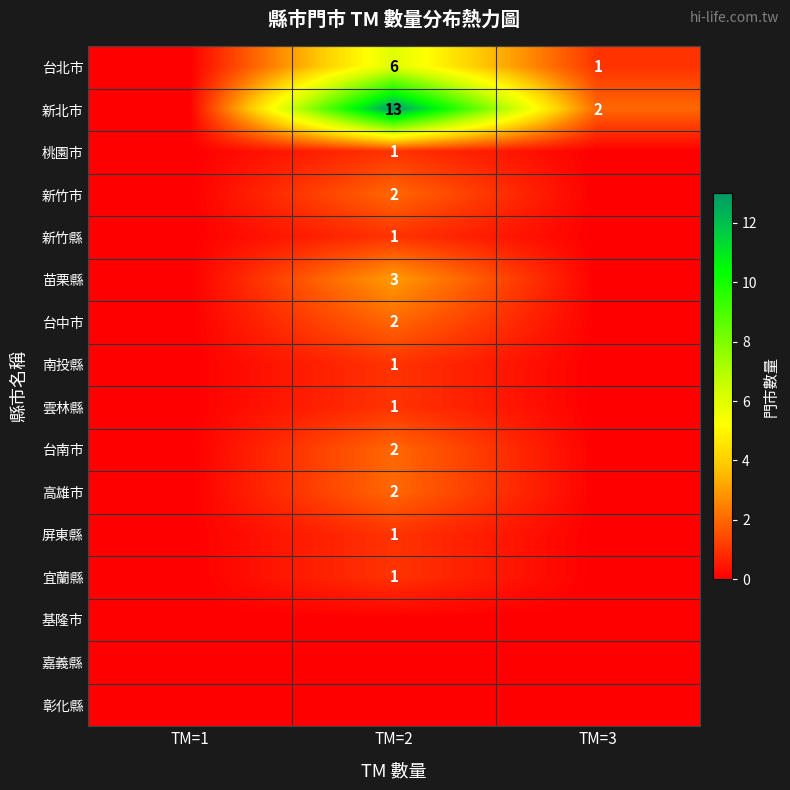

Is it true that 台北市 equals 11 at TM=2?

False